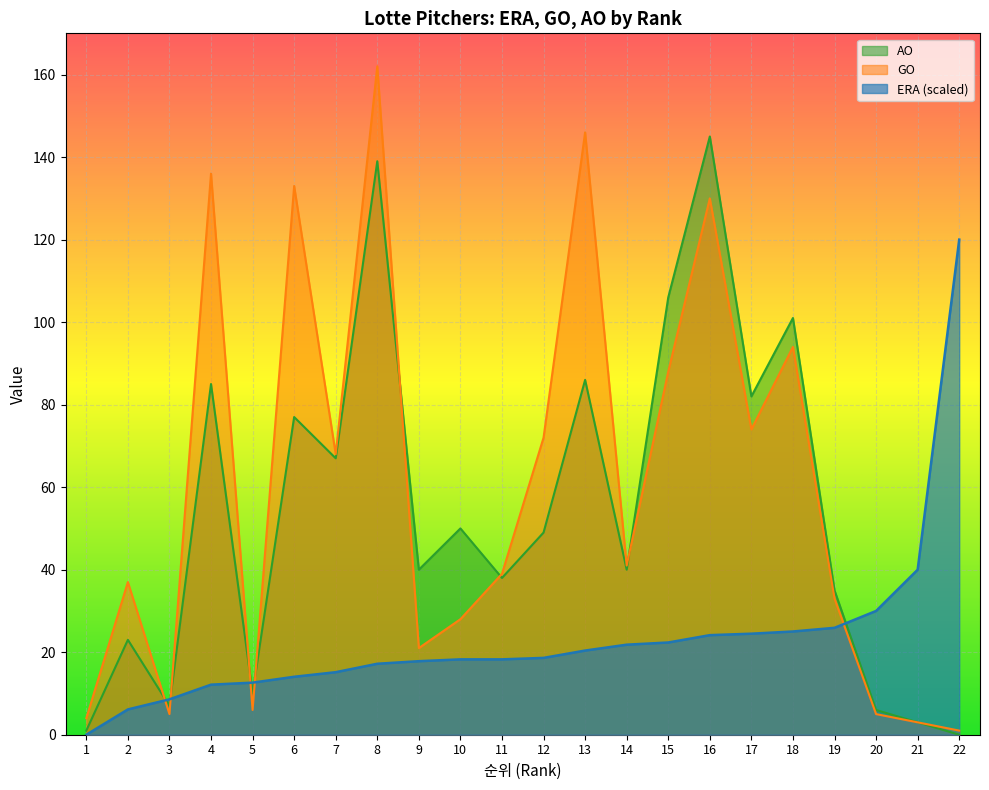

What are all the series names shown in the legend?

AO, GO, ERA (scaled)